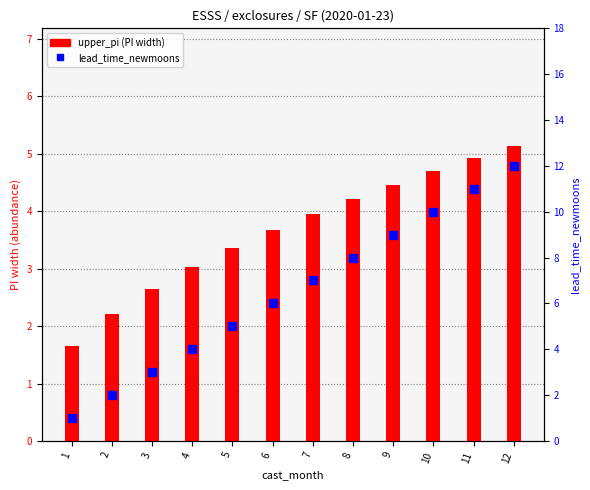

What are all the series names shown in the legend?

upper_pi, lead_time_newmoons